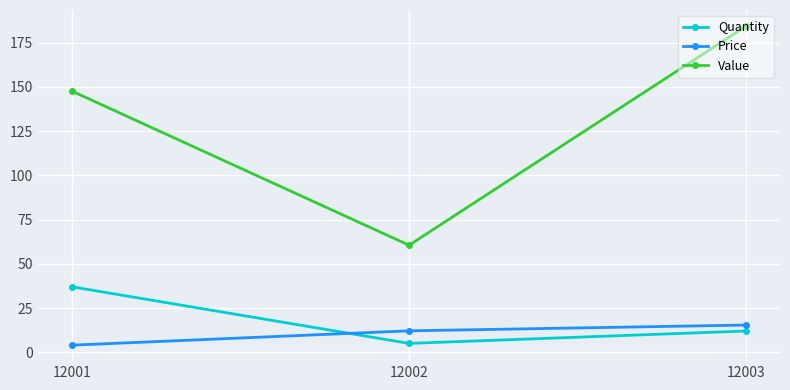

What is the average value of the Price series?

10.5